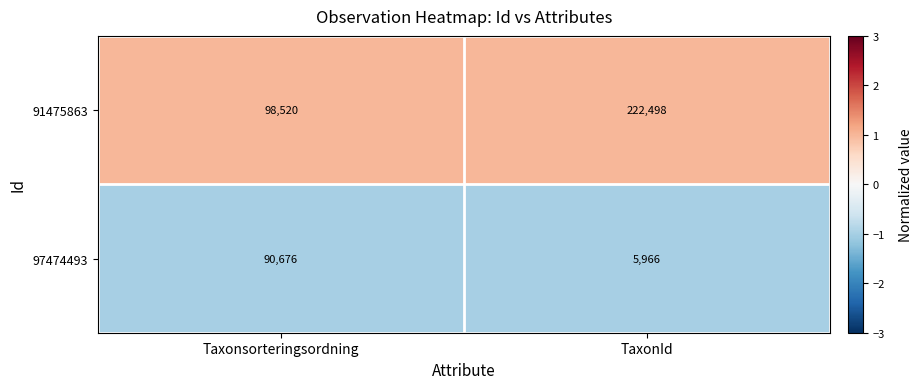

True or false: 97474493 has a value of 125745 at Taxonsorteringsordning.

False